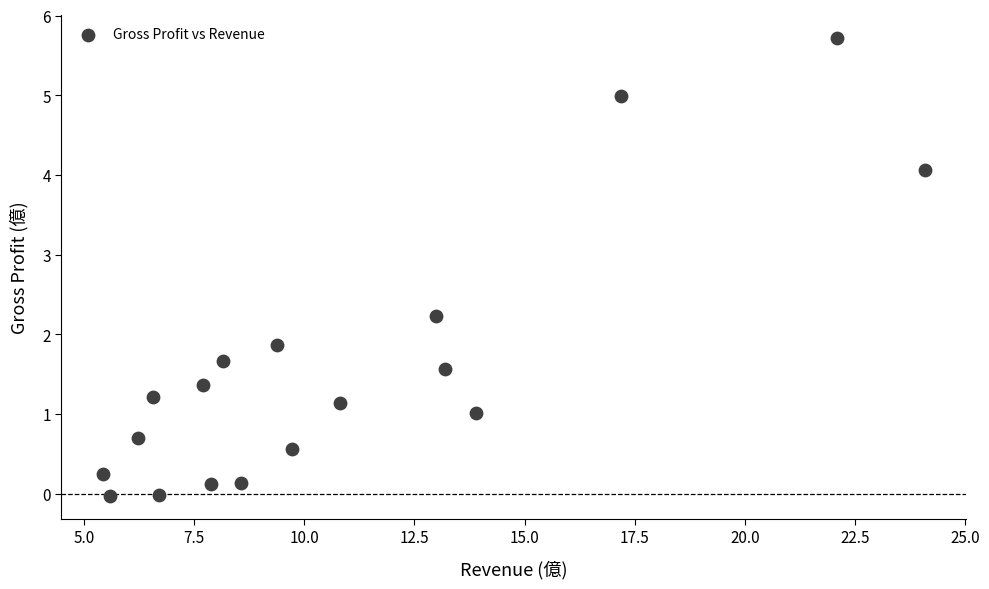

What Y value in the scatter plot is closest to 2?

1.9